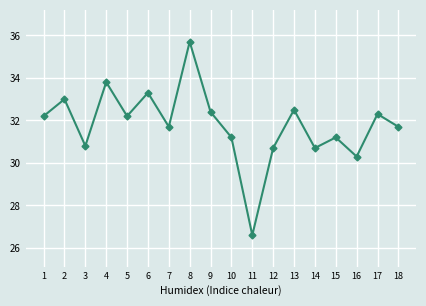

What is the change in value from 7 to 15?

-0.5